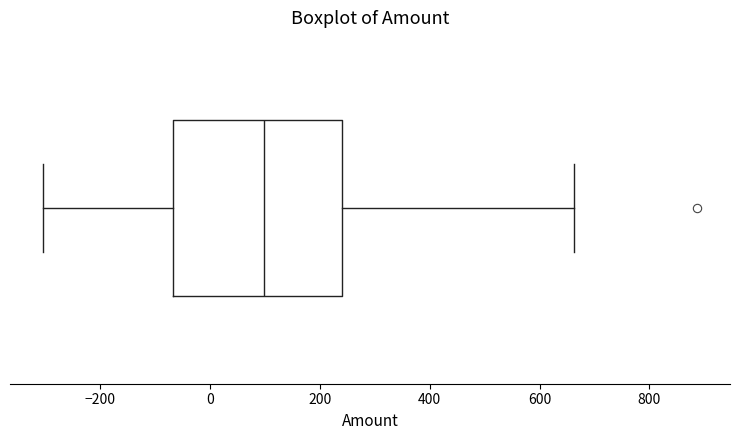

Transcribe this box plot: give where the median line is, the range the box spans, and where the two whiskers end, as read against the x-axis. The values are not printed on the chart, so give them approximately, as read against the axis.

median 100, box -60 to 240, whiskers -300 to 660